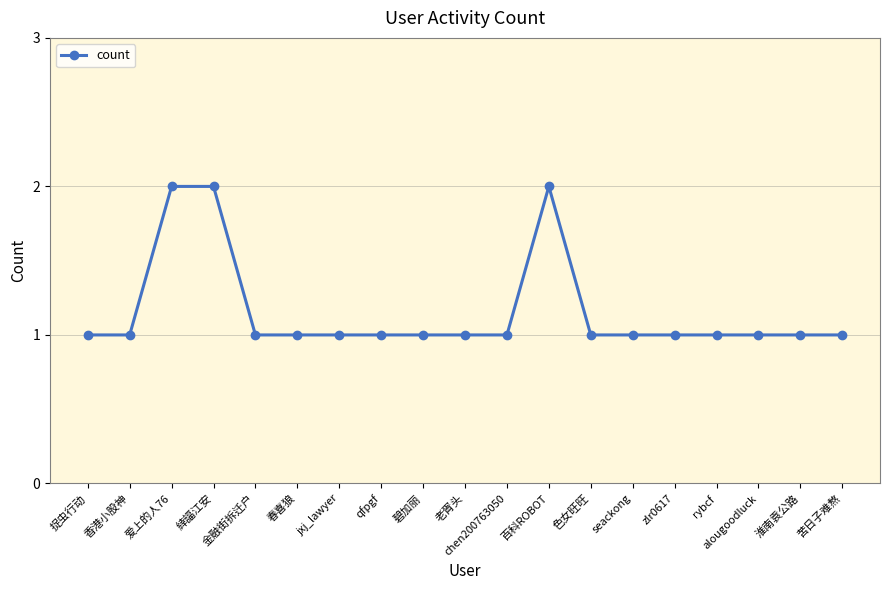

What is the label of the 11th point from the left?

chen200763050